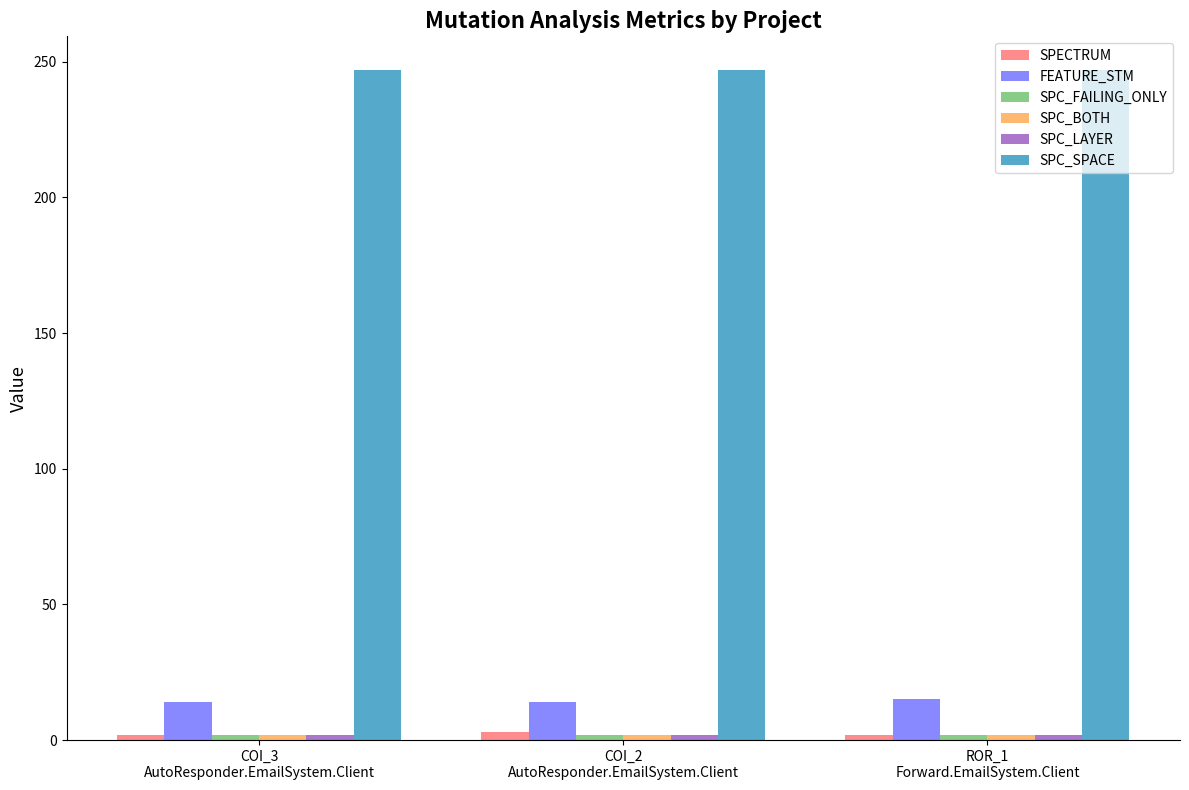

Which series has the largest total across all categories?

SPC_SPACE